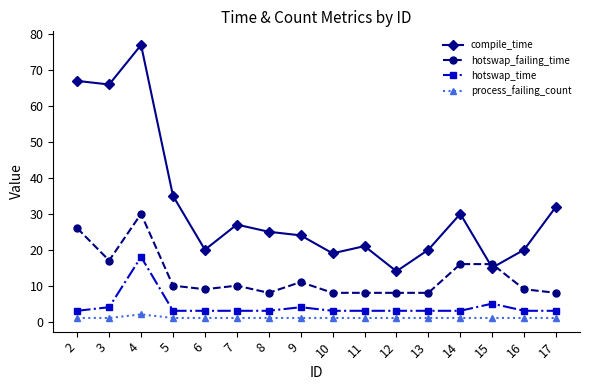

List the series in order of their peak value, highest first.

compile_time, hotswap_failing_time, hotswap_time, process_failing_count